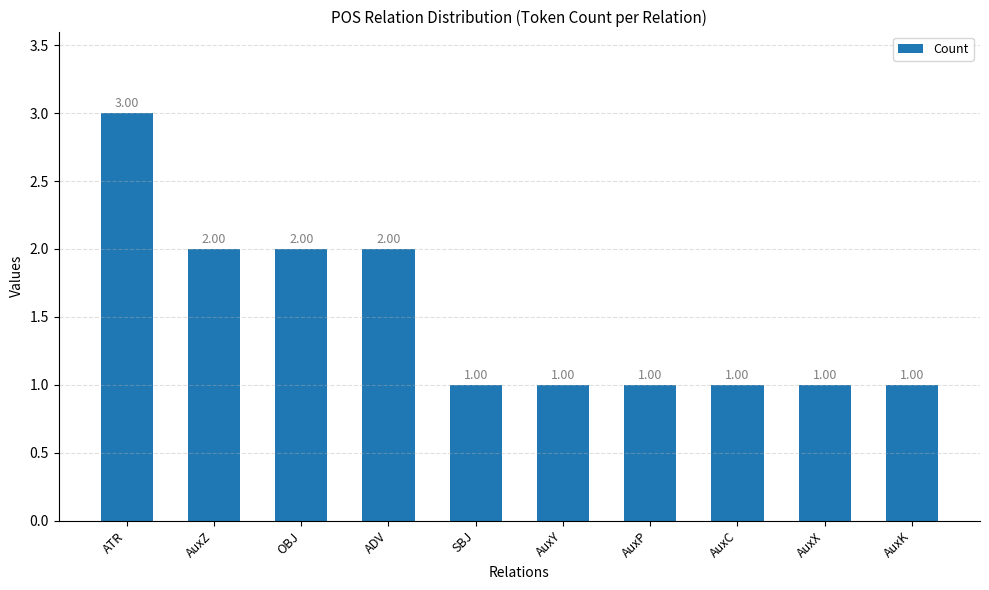

Are the bars horizontal?

No